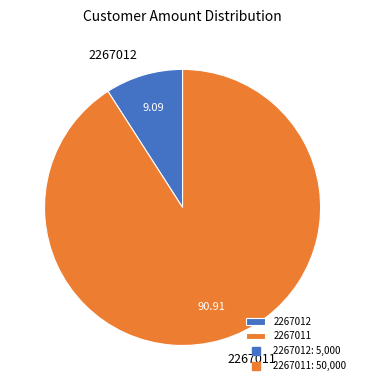

What is the smallest slice in the pie chart?

2267012